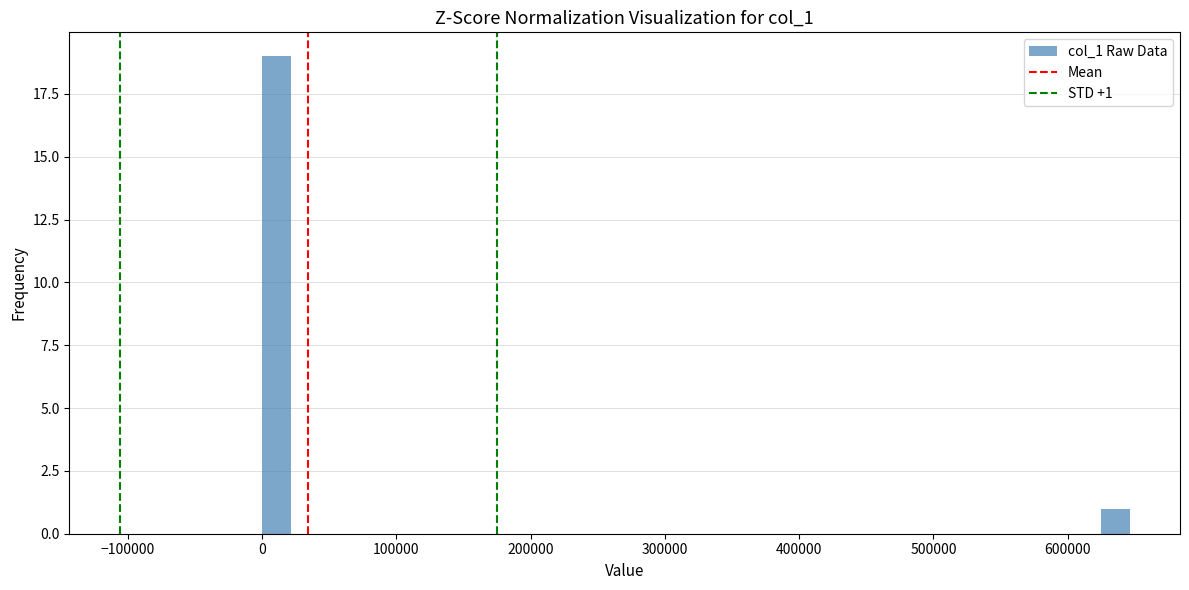

Around what value on the x-axis is the tallest bar? Give the approximate position of its centre, as read against the axis.

10000